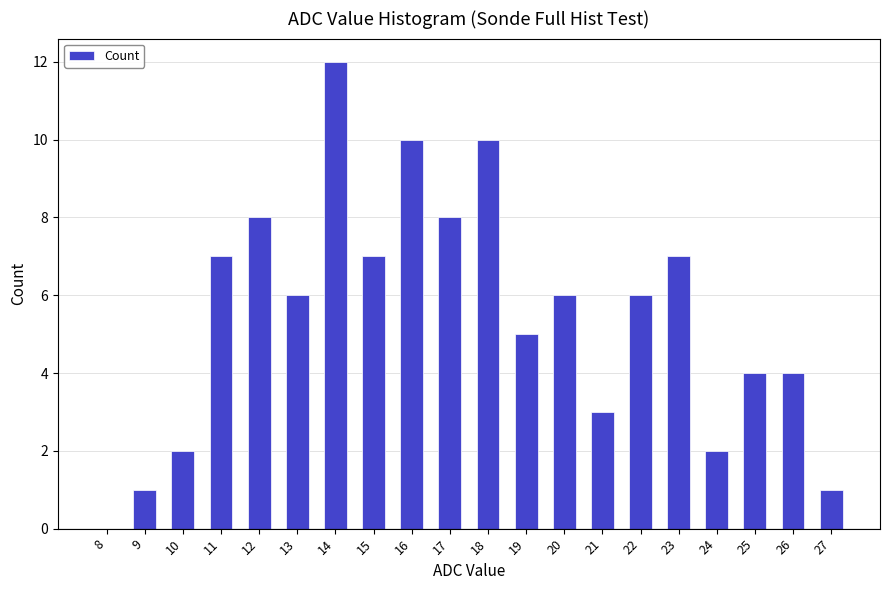

How many distinct data groups are displayed?

1